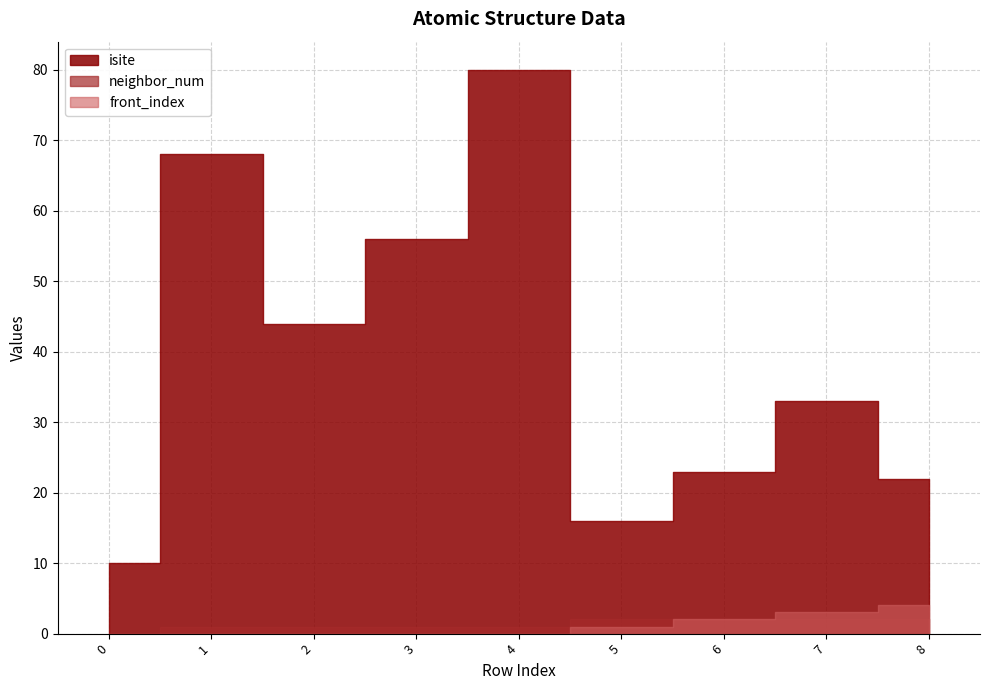

What is the spread (max minus min) of values at 8?

20